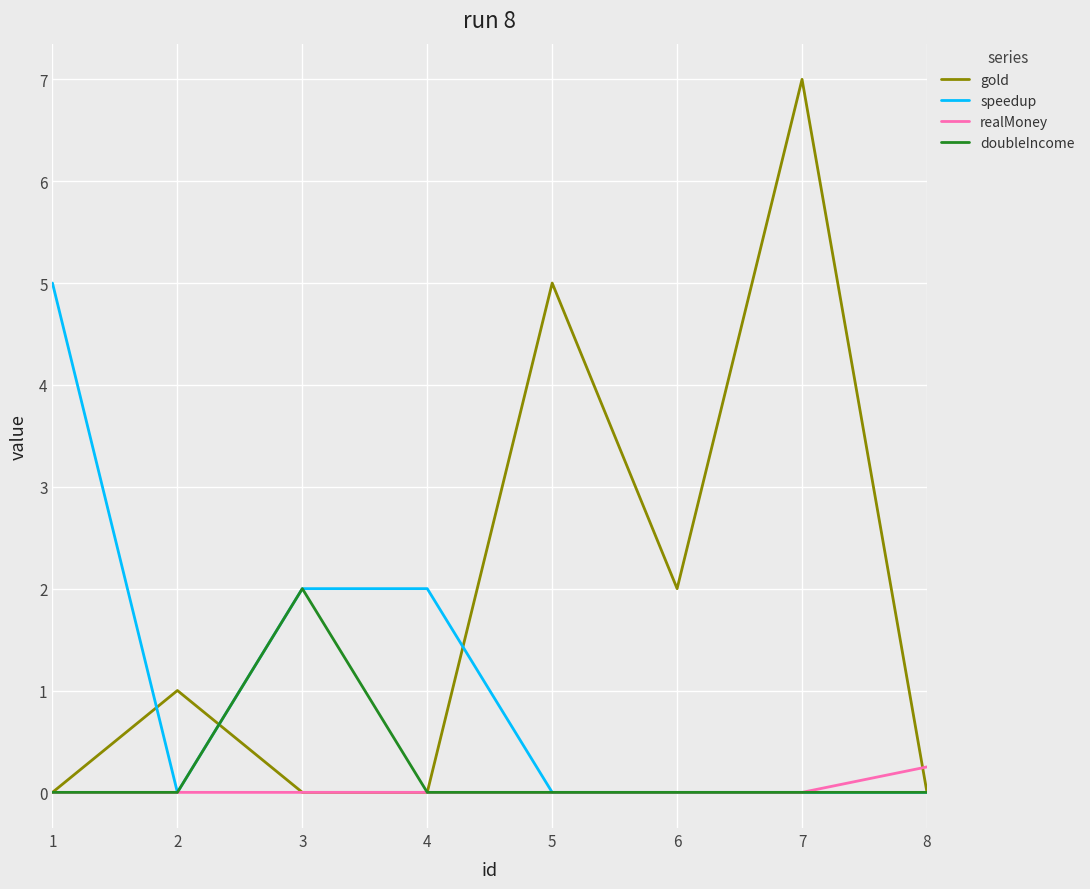

The doubleIncome series shows 0.0 at 6. True or false?

True